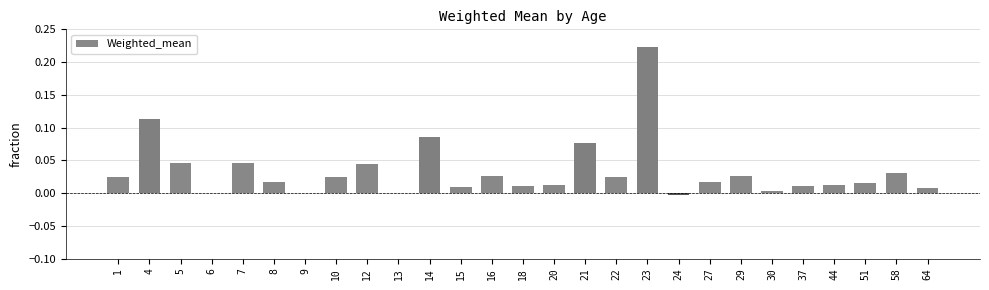

Are the bars grouped side by side (vs. stacked)?

No